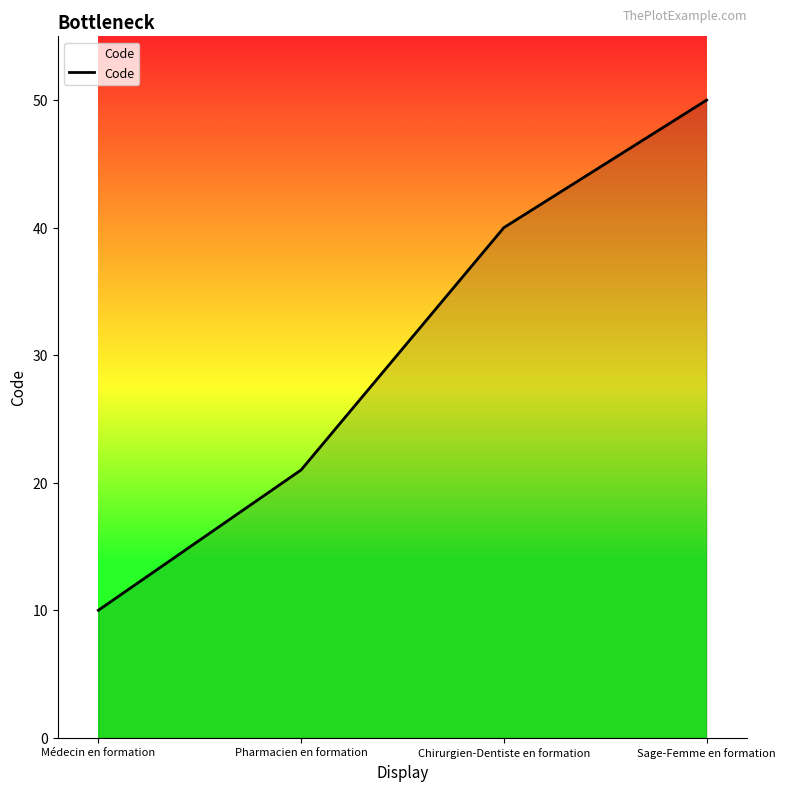

What position from the right is Médecin en formation?

4